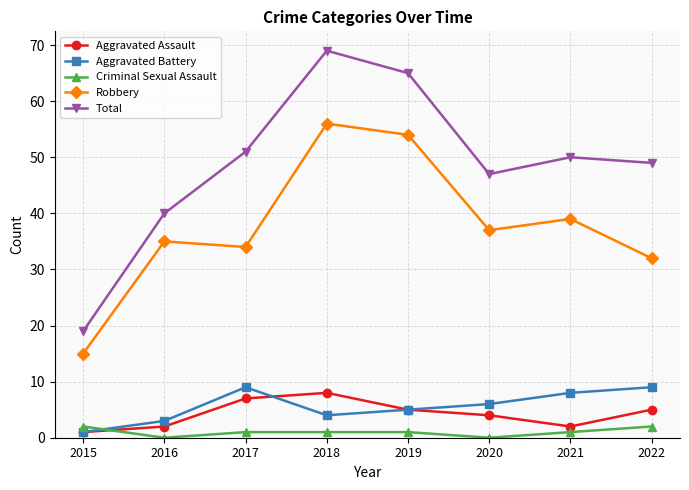

Count the Aggravated Battery values in the range 4 to 9.

6